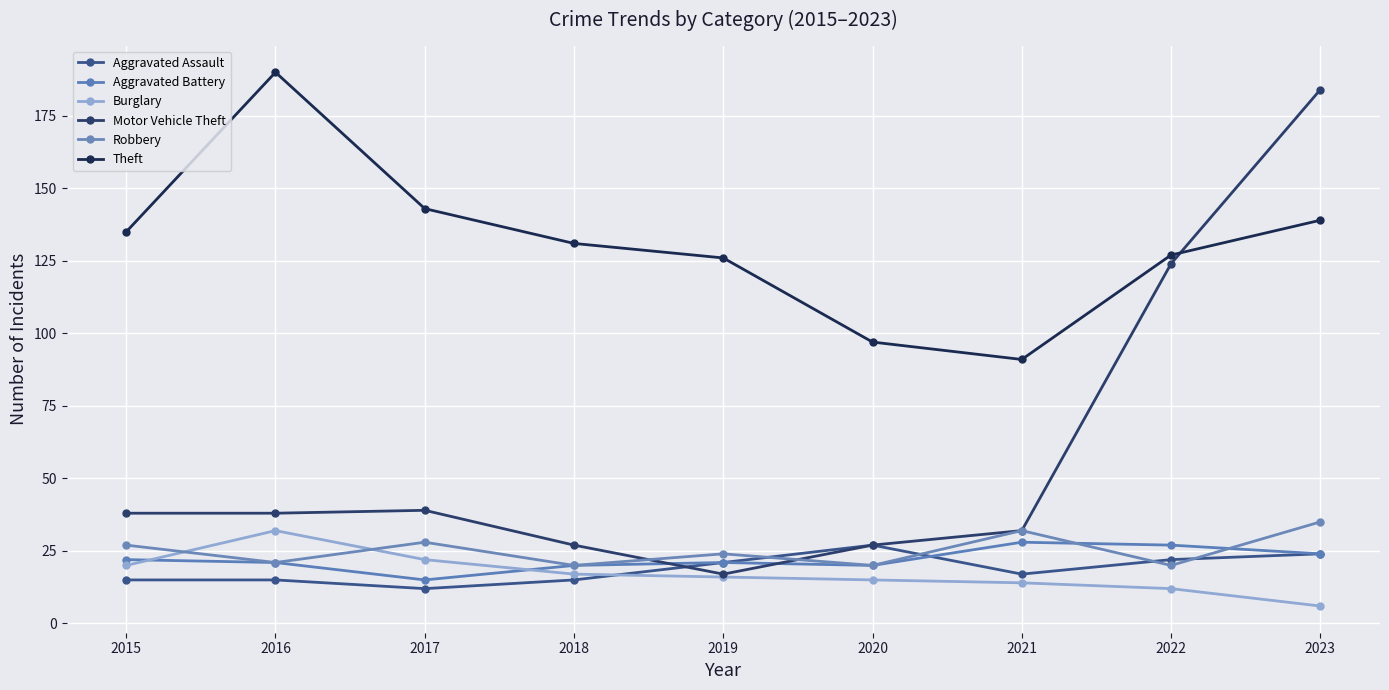

How many series are shown in this chart?

6